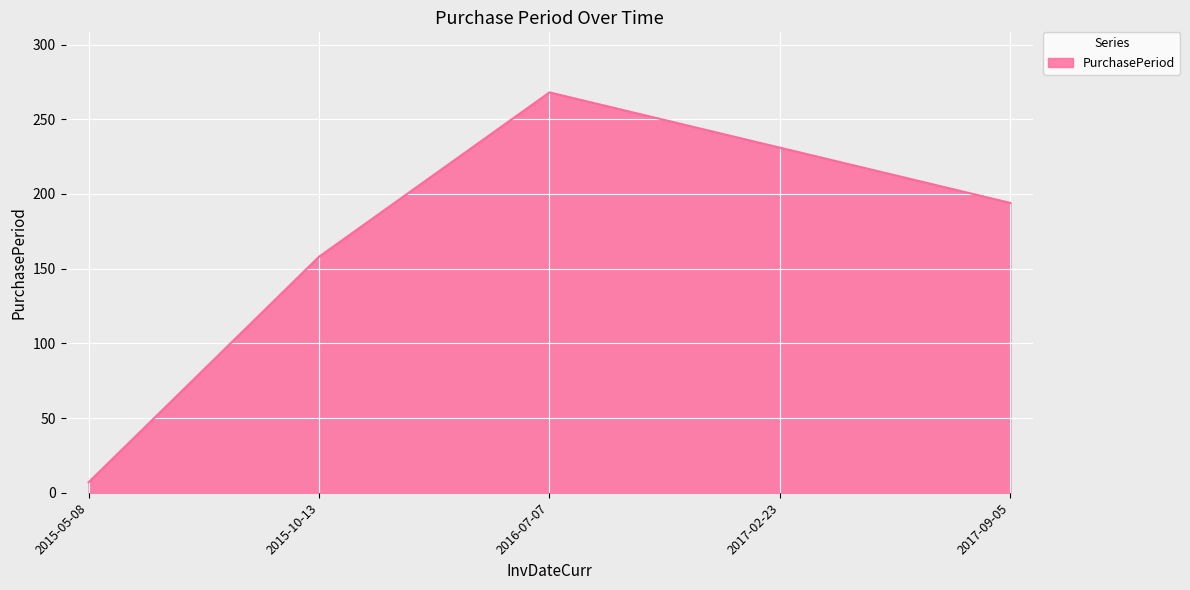

Reading left to right, transcribe all the data shown in this chart.

2015-05-08=7	2015-10-13=158	2016-07-07=268	2017-02-23=231	2017-09-05=194